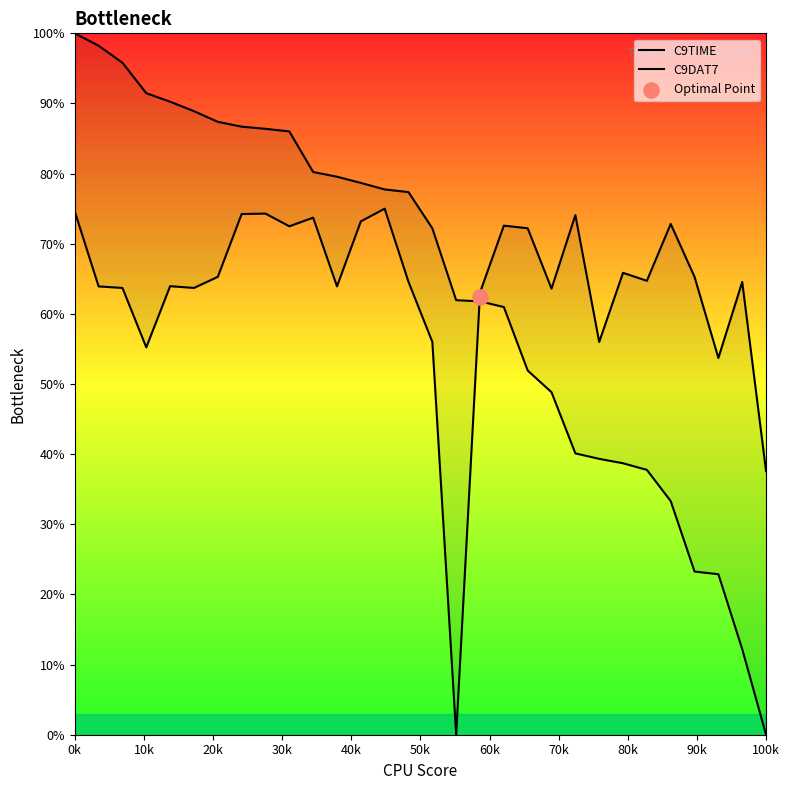

Which series has the largest total across all categories?

C9TIME